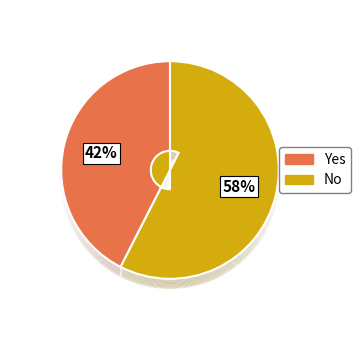

The No slice represents 70% of the pie. True or false?

False